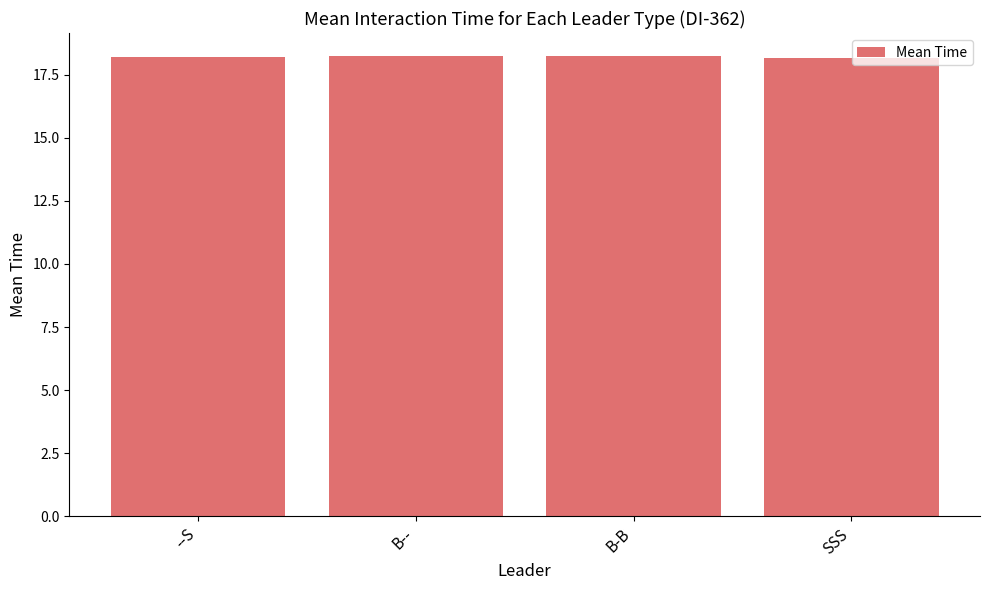

What is the sum of all values?

72.8